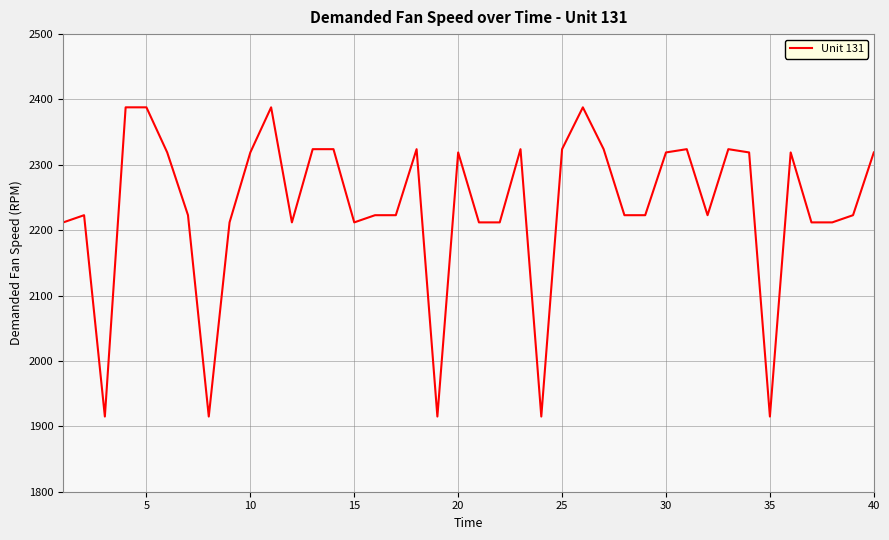

What is the smallest value displayed?

1915